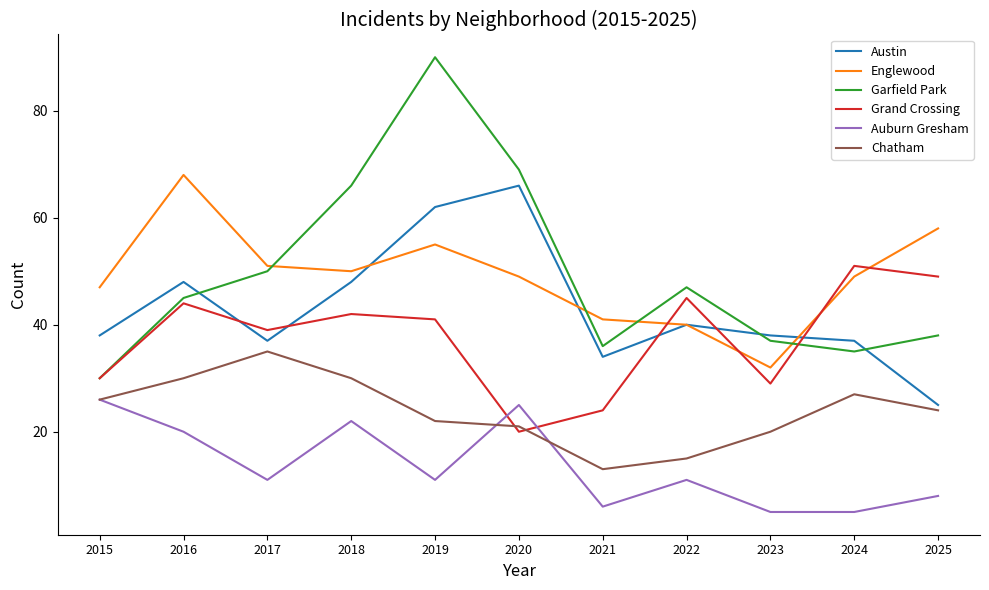

Reading left to right, extract all data points from this chart.

Austin: 38	48	37	48	62	66	34	40	38	37	25
Englewood: 47	68	51	50	55	49	41	40	32	49	58
Garfield Park: 30	45	50	66	90	69	36	47	37	35	38
Grand Crossing: 30	44	39	42	41	20	24	45	29	51	49
Auburn Gresham: 26	20	11	22	11	25	6	11	5	5	8
Chatham: 26	30	35	30	22	21	13	15	20	27	24